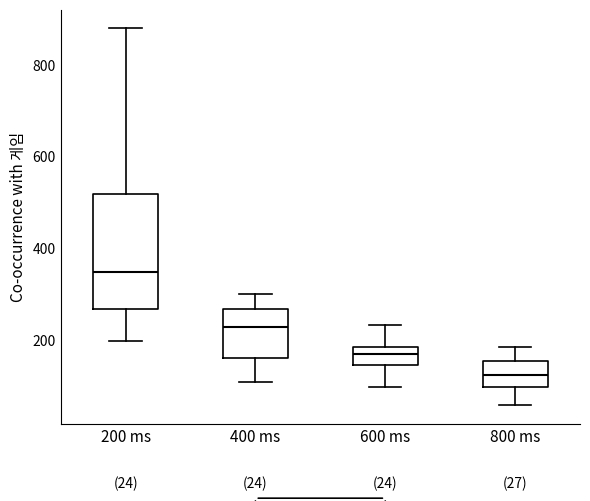

Comparing the boxes themselves (not the whiskers), which one is the tallest?

200 ms